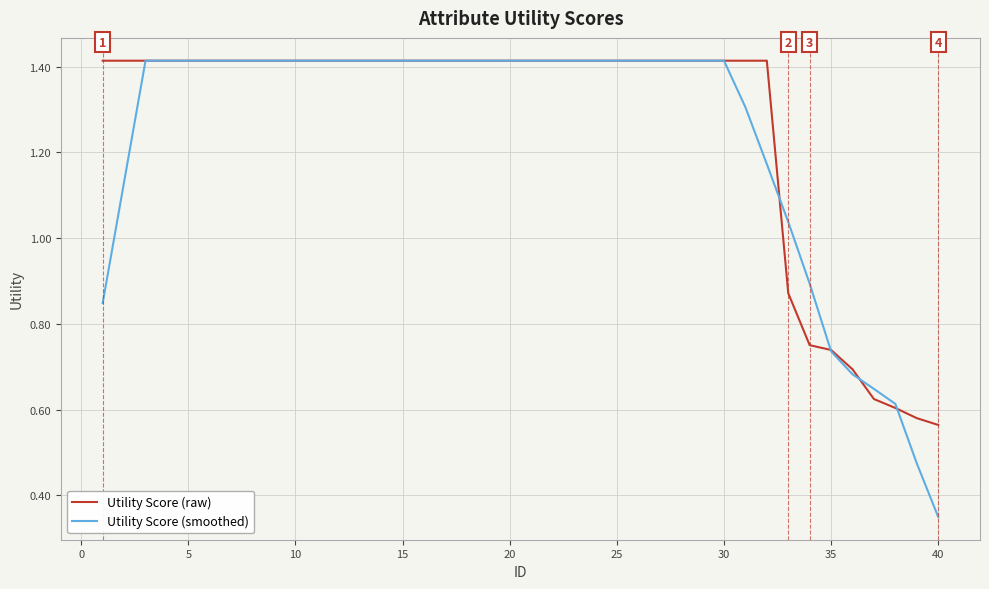

How many Utility Score (raw) values are between 1 and 2?

32